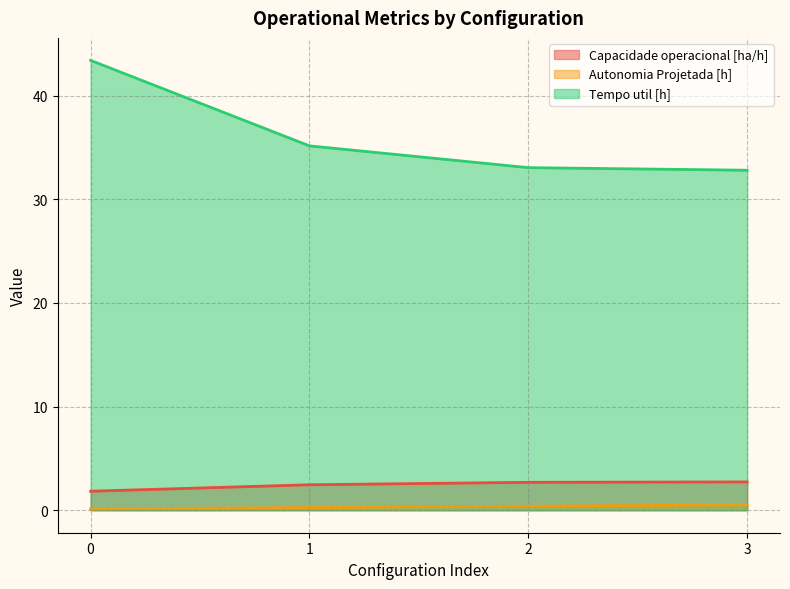

Is the value of Capacidade operacional [ha/h] at 0 greater than the value of Tempo util [h] at 2?

No